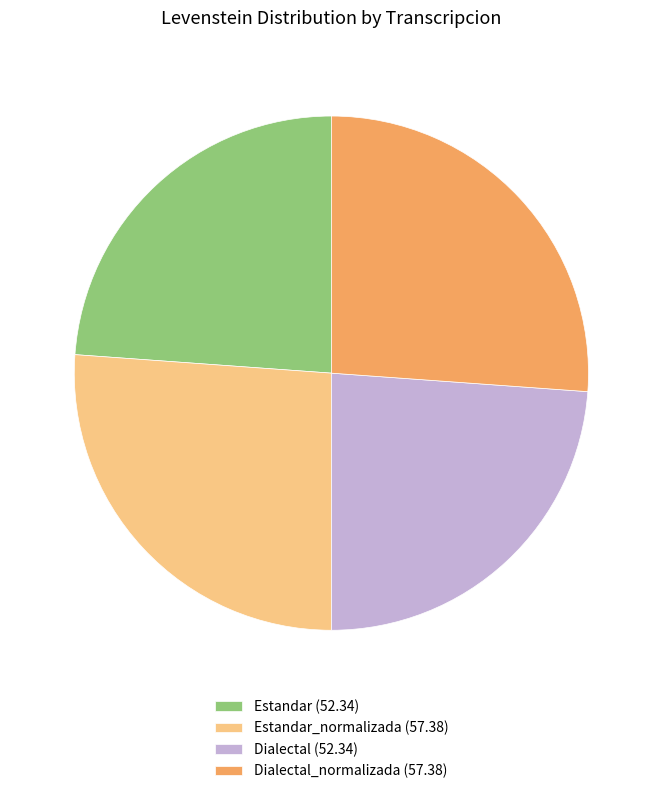

Is it true that Dialectal_normalizada (57.38) is 13% of the pie?

False